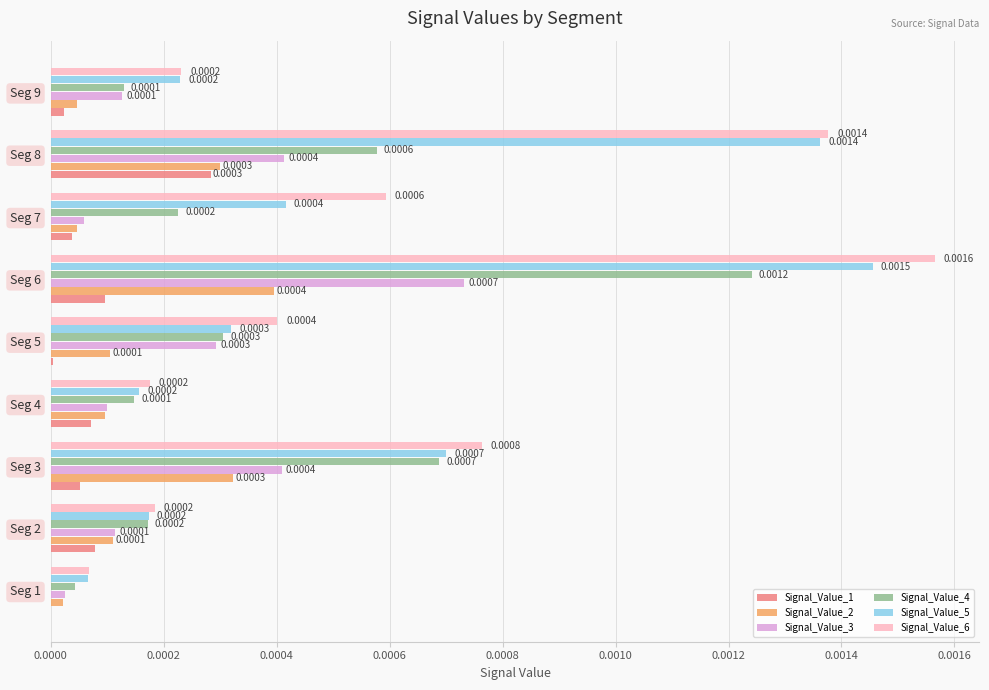

At which category is the sum across all series the highest?

Seg 6